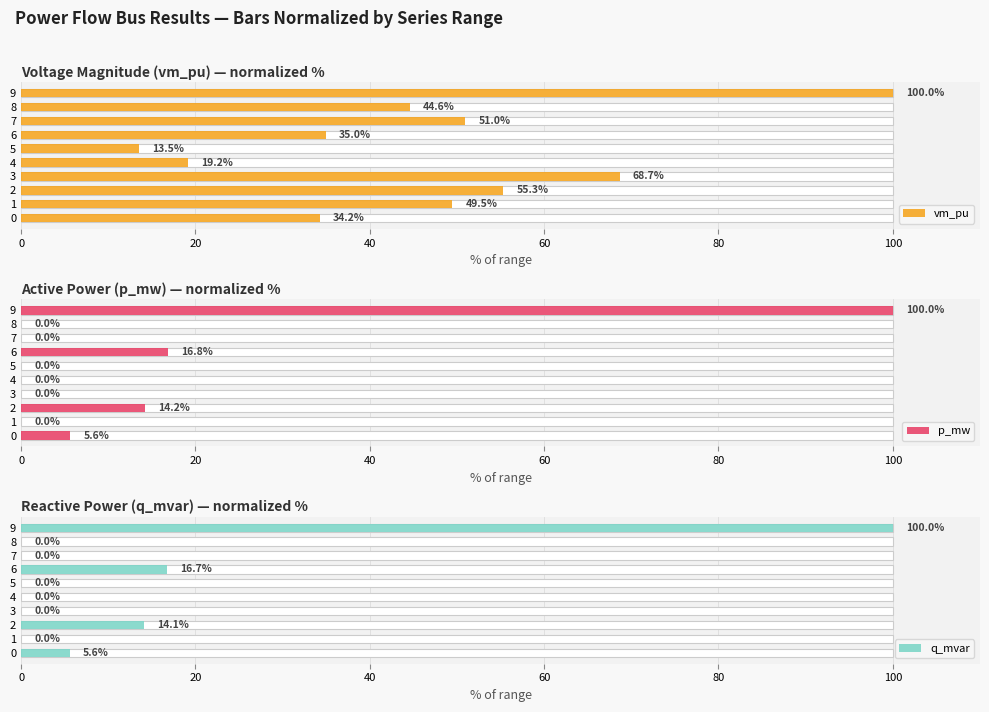

The value of p_mw at 40 is 24.8. True or false?

False